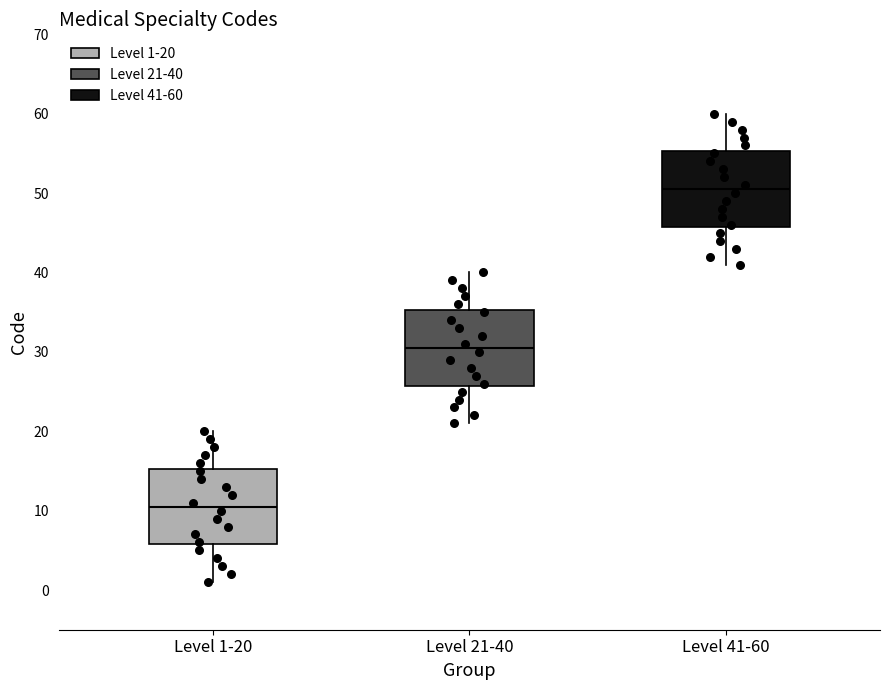

Which box has the lowest median line?

Level 1-20